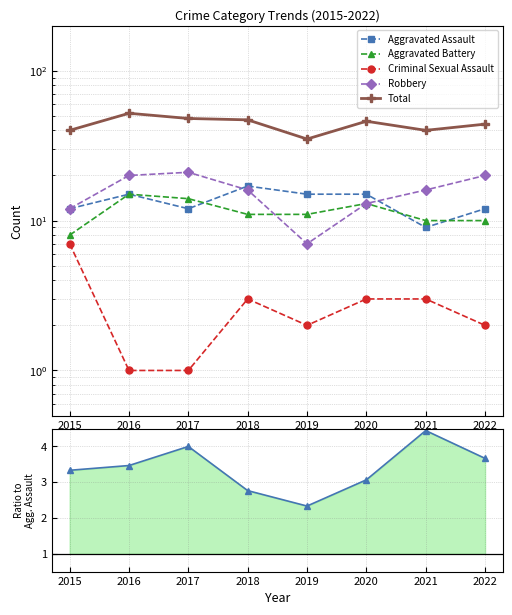

Reading left to right, transcribe all the data shown in this chart.

Aggravated Assault: 2015=12.0	2016=15.0	2017=12.0	2018=17.0	2019=15.0	2020=15.0	2021=9.0	2022=12.0
Aggravated Battery: 2015=8.0	2016=15.0	2017=14.0	2018=11.0	2019=11.0	2020=13.0	2021=10.0	2022=10.0
Criminal Sexual Assault: 2015=7.0	2016=1.0	2017=1.0	2018=3.0	2019=2.0	2020=3.0	2021=3.0	2022=2.0
Robbery: 2015=12.0	2016=20.0	2017=21.0	2018=16.0	2019=7.0	2020=13.0	2021=16.0	2022=20.0
Total: 2015=40.0	2016=52.0	2017=48.0	2018=47.0	2019=35.0	2020=46.0	2021=40.0	2022=44.0
Total / Agg. Assault: 2015=3.3	2016=3.5	2017=4.0	2018=2.8	2019=2.3	2020=3.1	2021=4.4	2022=3.7